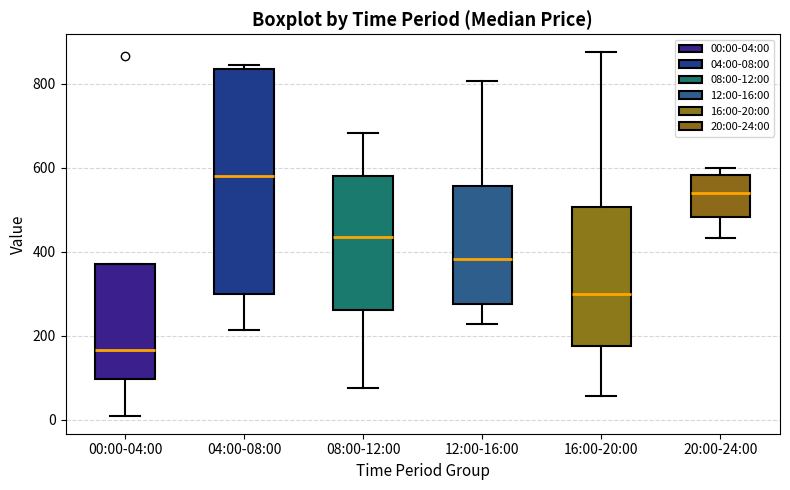

Reading left to right, read every box against the y-axis: the position of its median line, the range the box covers, and the ends of its whiskers. The values are not printed on the chart, so give them approximately, as read against the axis.

00:00-04:00: median 160, box 100 to 360, whiskers 0 to 360
04:00-08:00: median 580, box 300 to 840, whiskers 220 to 840 (just above the box's upper edge)
08:00-12:00: median 440, box 260 to 580, whiskers 80 to 680
12:00-16:00: median 380, box 280 to 560, whiskers 220 to 800
16:00-20:00: median 300, box 180 to 500, whiskers 60 to 880
20:00-24:00: median 540, box 480 to 580, whiskers 440 to 600